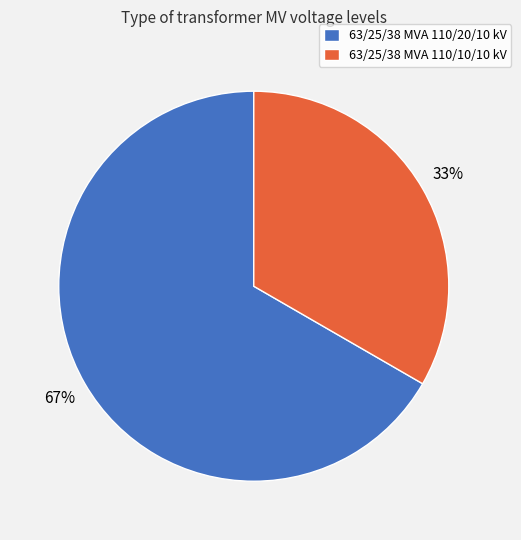

Does any single category account for the majority?

Yes